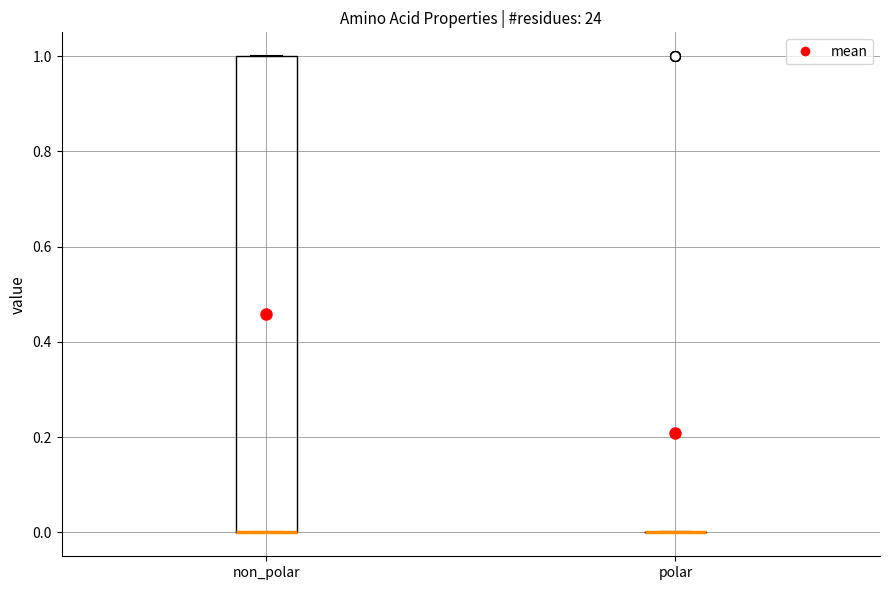

Where is the lower edge of the box for non_polar on the y-axis? The values are not printed on the chart, so give them approximately, as read against the axis.

0